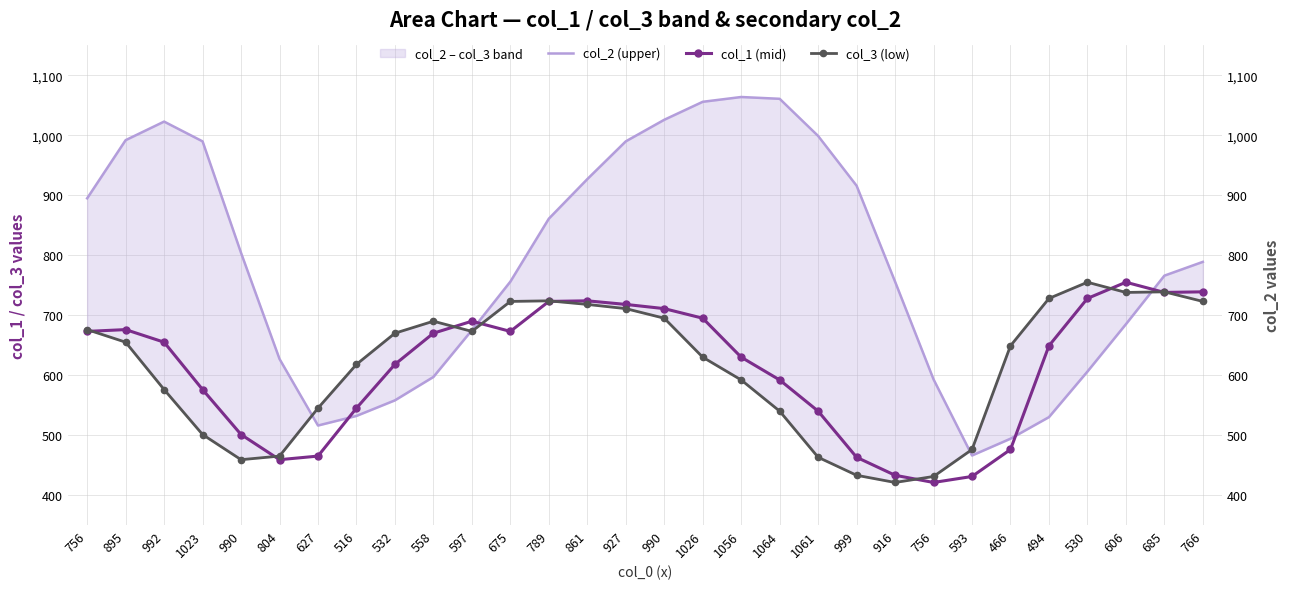

What is the label of the 5th point from the right?

494